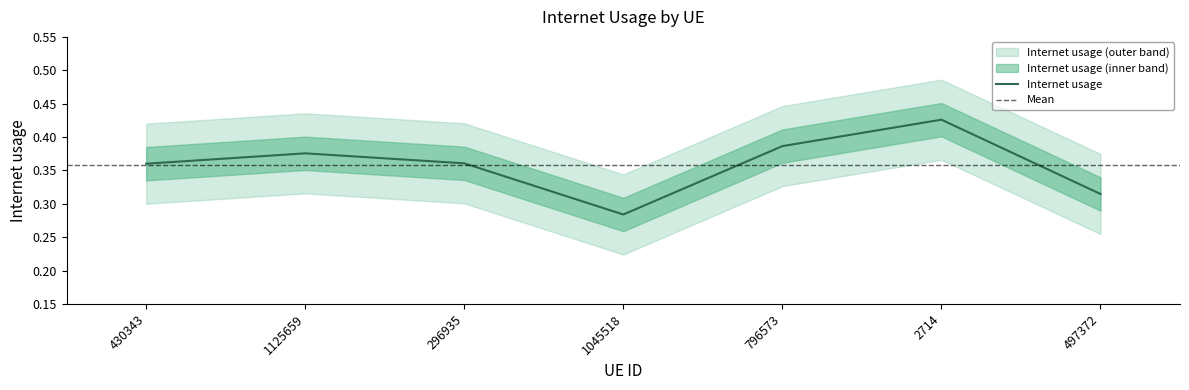

What is the value of the 7th point from the left?

0.3